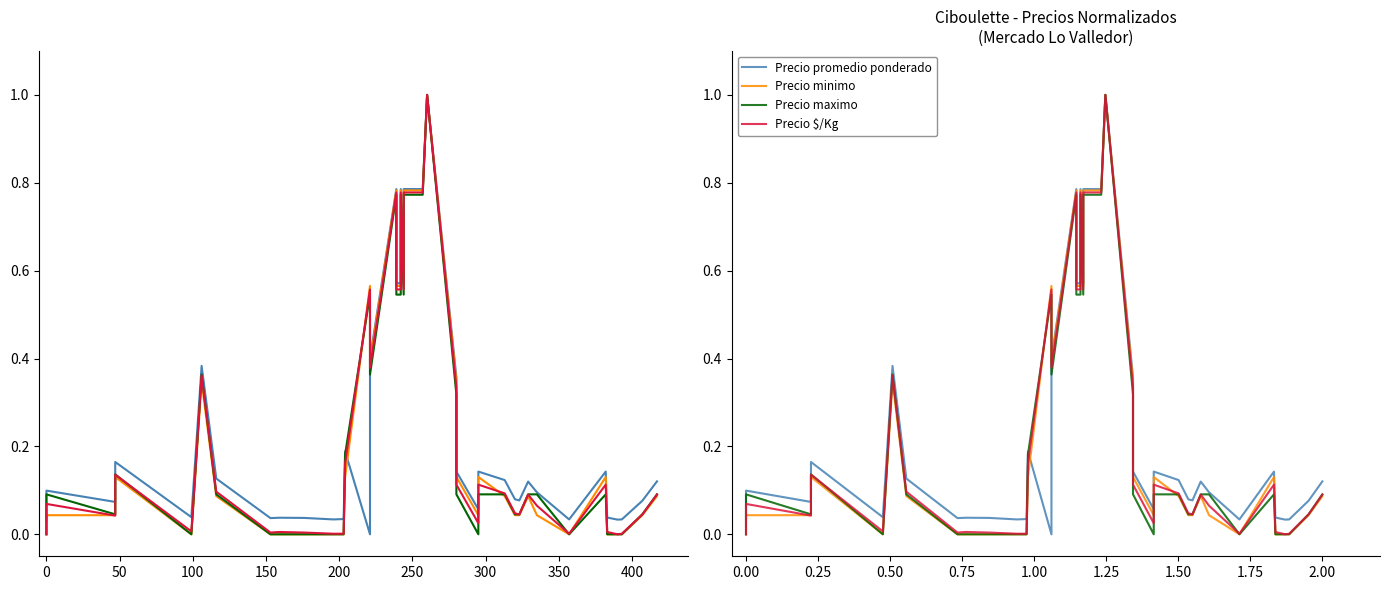

Reading left to right, transcribe all the data shown in this chart.

Precio promedio ponderado: 0.0	0.1	0.1	0.2	0.0	0.4	0.1	0.0	0.0	0.0	0.0	0.0	0.2	0.0	0.4	0.8	0.6	0.6	0.8	0.6	0.8	0.8	1.0	0.4	0.1	0.1	0.1	0.1	0.1	0.1	0.1	0.1	0.1	0.0	0.1	0.0	0.0	0.0	0.1	0.1
Precio minimo: 0.0	0.0	0.0	0.1	0.0	0.3	0.1	0.0	0.0	0.0	0.0	0.0	0.1	0.6	0.4	0.8	0.6	0.6	0.8	0.6	0.8	0.8	1.0	0.3	0.1	0.0	0.1	0.1	0.1	0.0	0.0	0.1	0.0	0.0	0.1	0.0	0.0	0.0	0.0	0.1
Precio maximo: 0.0	0.1	0.0	0.1	0.0	0.4	0.1	0.0	0.0	0.0	0.0	0.0	0.2	0.5	0.4	0.8	0.5	0.5	0.8	0.5	0.8	0.8	1.0	0.3	0.1	0.0	0.1	0.1	0.1	0.0	0.0	0.1	0.1	0.0	0.1	0.0	0.0	0.0	0.0	0.1
Precio $/Kg: 0.0	0.1	0.0	0.1	0.0	0.4	0.1	0.0	0.0	0.0	0.0	0.0	0.2	0.6	0.4	0.8	0.6	0.6	0.8	0.6	0.8	0.8	1.0	0.3	0.1	0.0	0.1	0.1	0.1	0.0	0.0	0.1	0.1	0.0	0.1	0.0	0.0	0.0	0.0	0.1